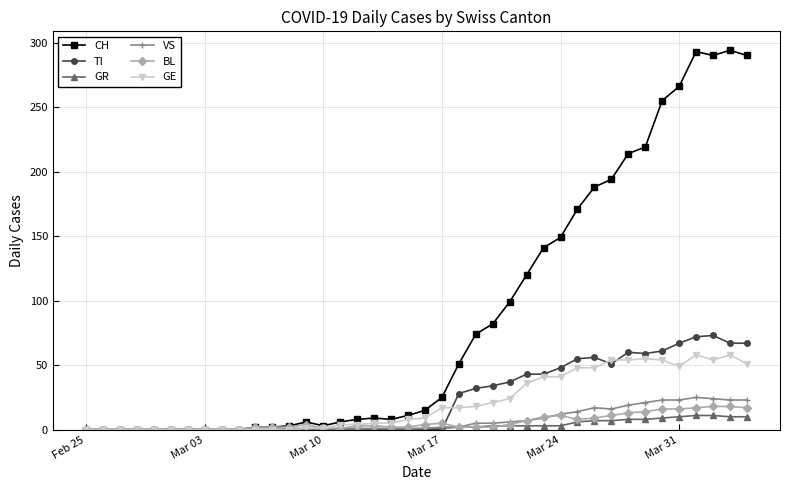

True or false: CH has more than 0 points higher than both neighbors.

True